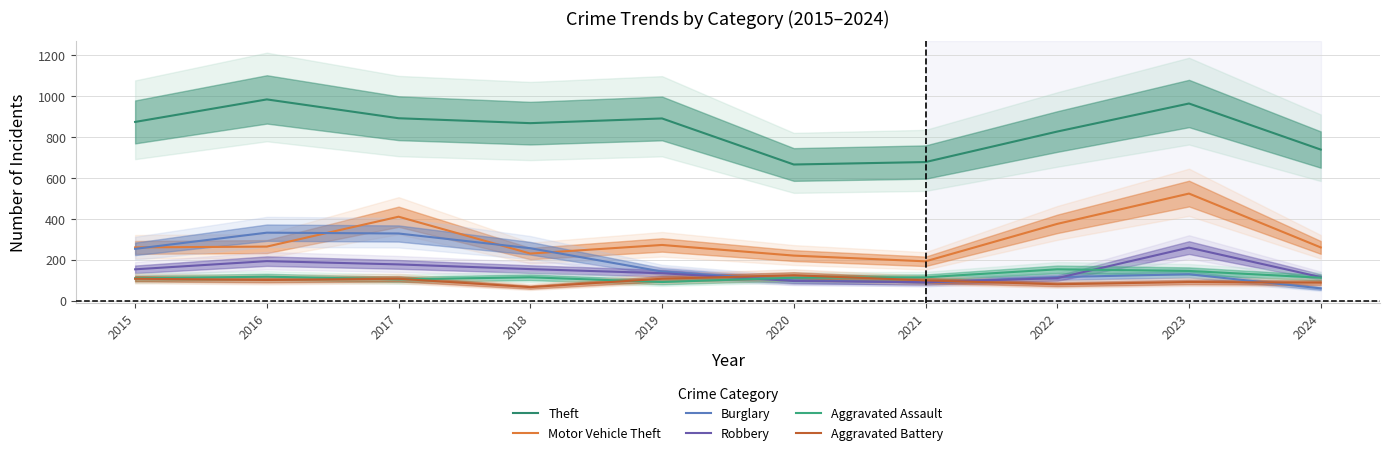

How many lines are shown in the chart?

6